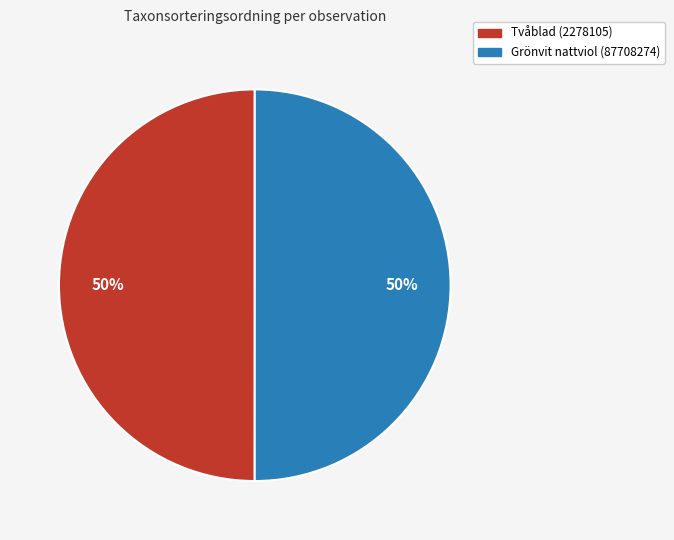

The Grönvit nattviol (87708274) slice represents 50% of the pie. True or false?

True